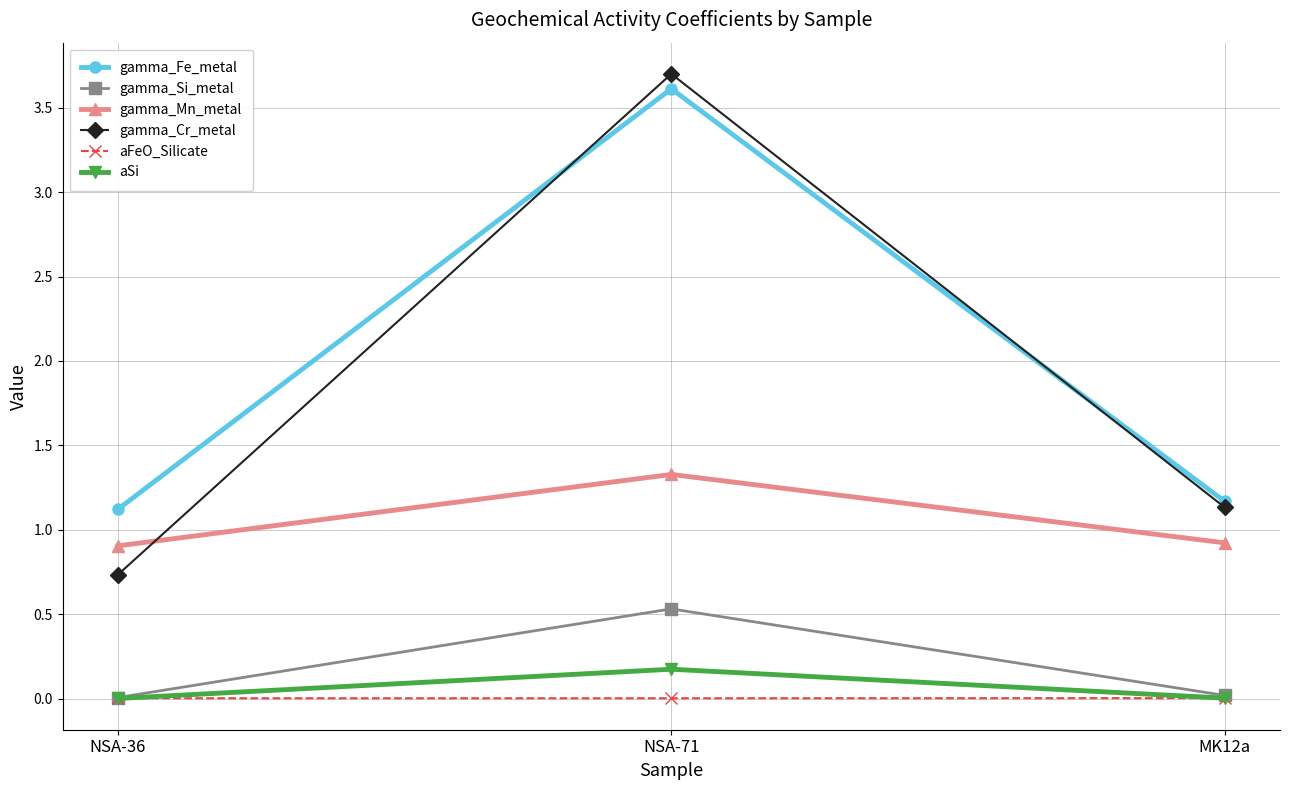

Is it true that gamma_Si_metal equals 0.5 at NSA-71?

True